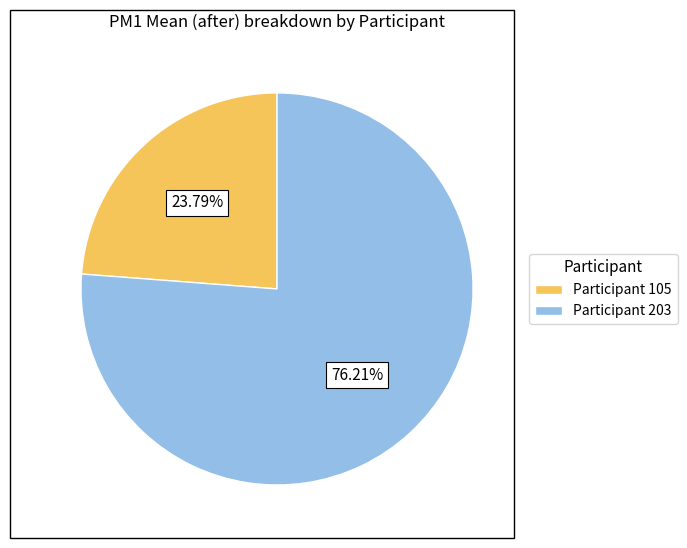

Which category accounts for the majority?

Participant 203